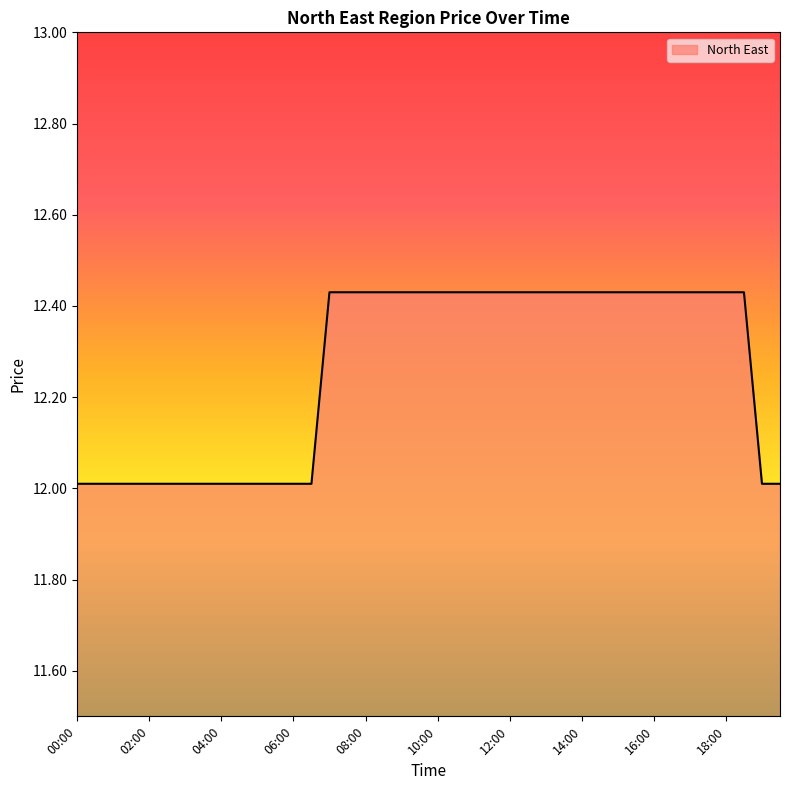

What is the smallest value displayed?

12.0